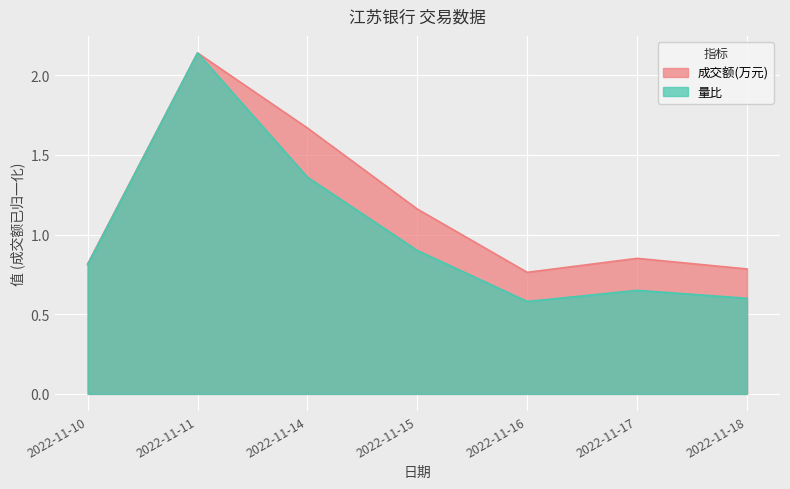

What is the total value across all series at 2022-11-10?

1.6